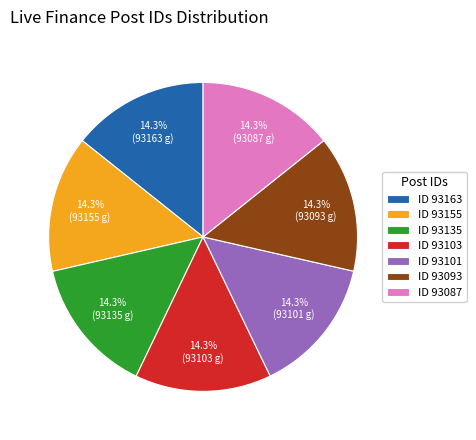

How many segments does this pie chart have?

7